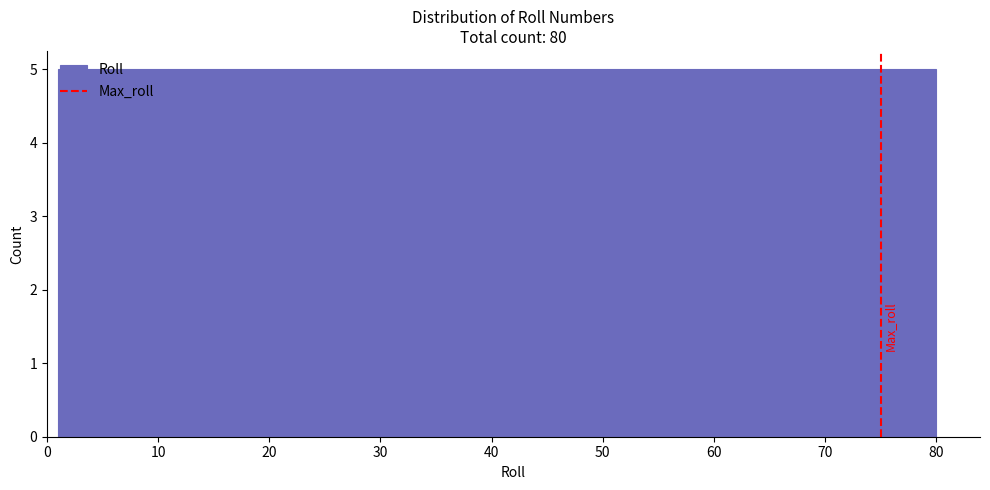

How tall is the bar that spans 41 to 45 on the x-axis? Neither the bar edges nor the heights are printed on the chart, so give them approximately, as read against the axes.

5